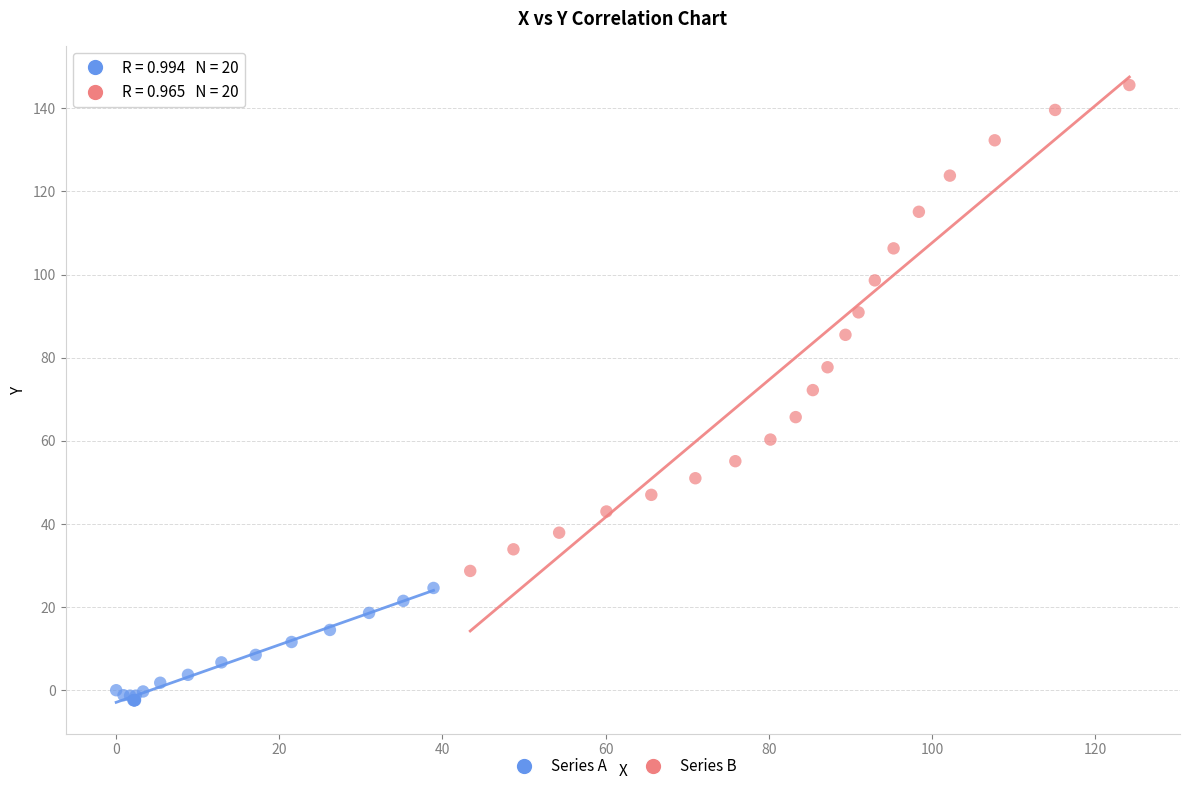

Which series reaches the maximum Y coordinate?

Series B